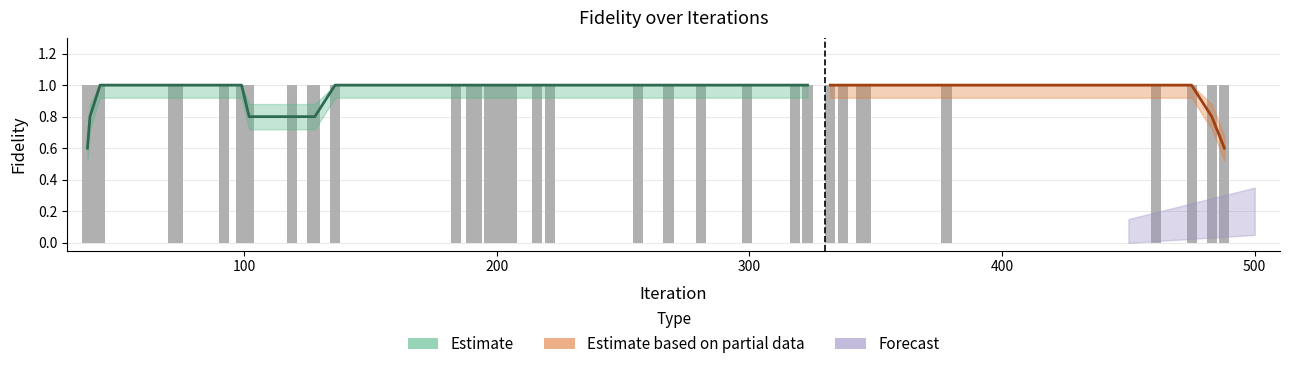

Does the chart contain stacked bars?

No